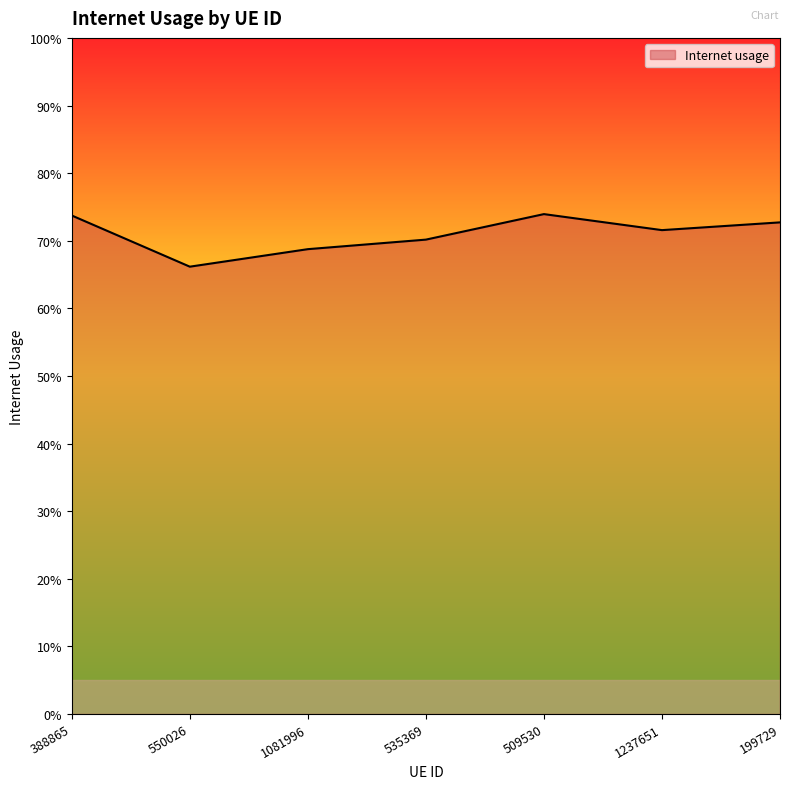

Does the chart have visible grid lines?

No